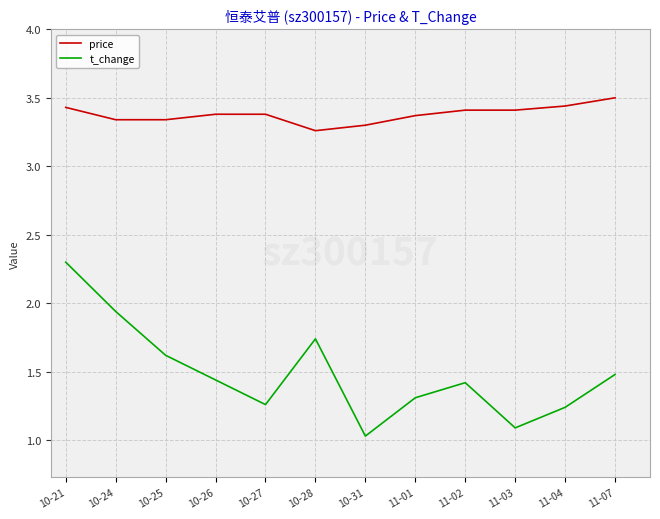

Rank the series by their average value, from highest to lowest.

price, t_change